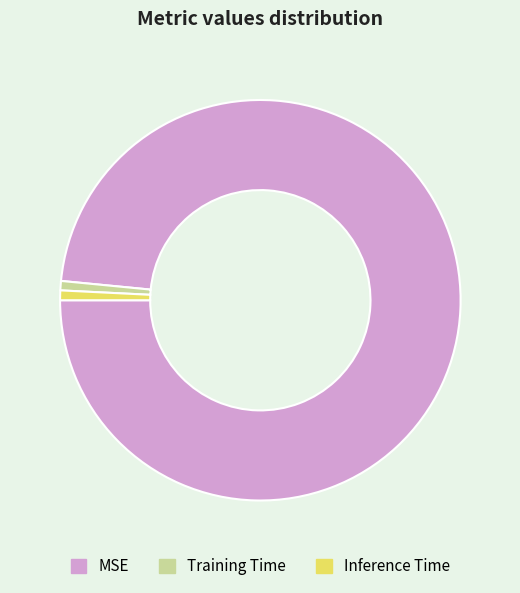

Does any single category account for the majority?

Yes